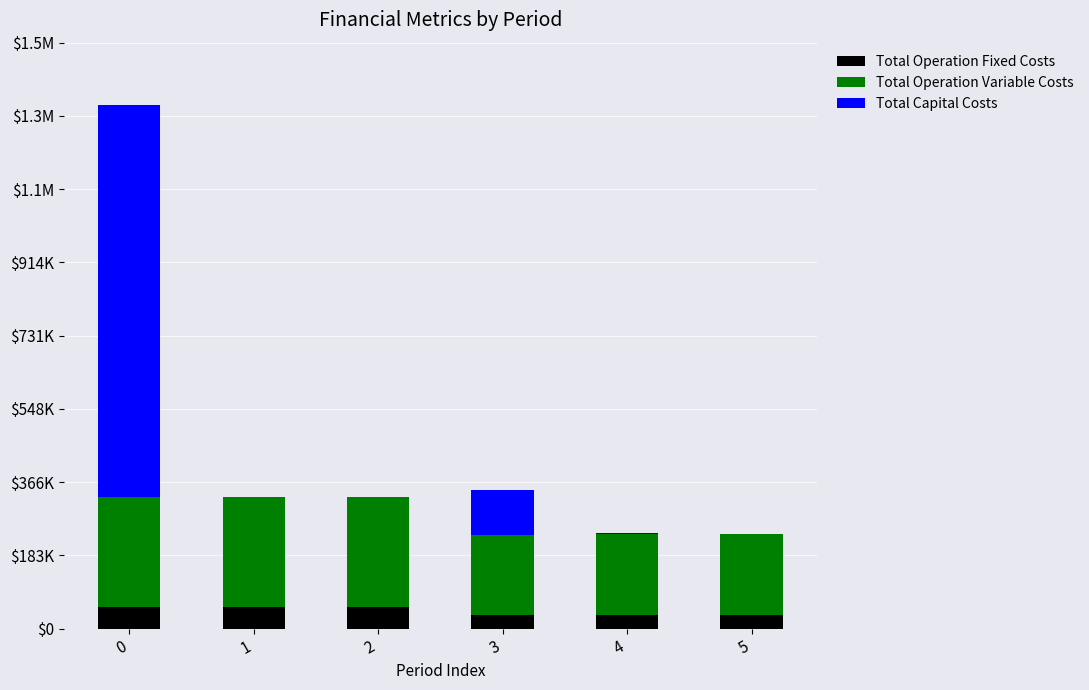

What is the approximate value of Total Operation Variable Costs at 5?

201671.3